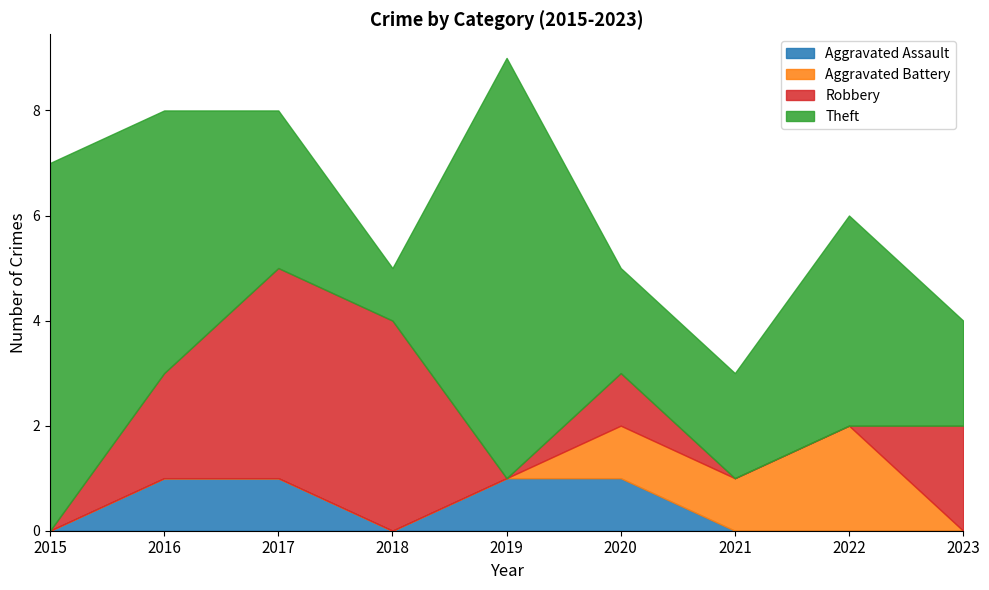

List the series in order of their peak value, highest first.

Theft, Robbery, Aggravated Battery, Aggravated Assault